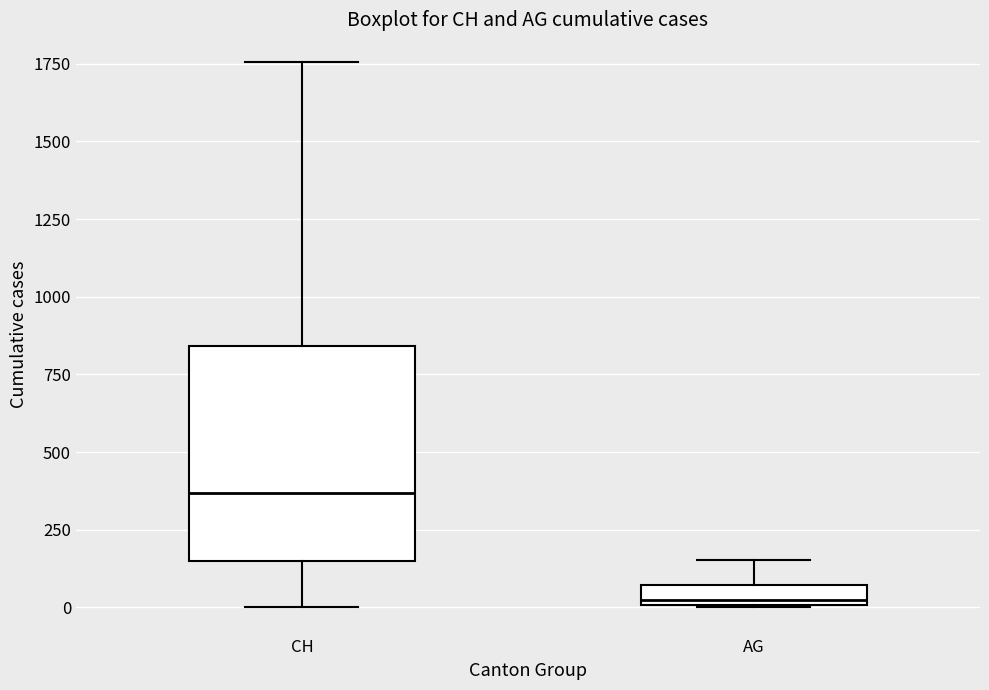

Which box's median line is the lowest?

AG